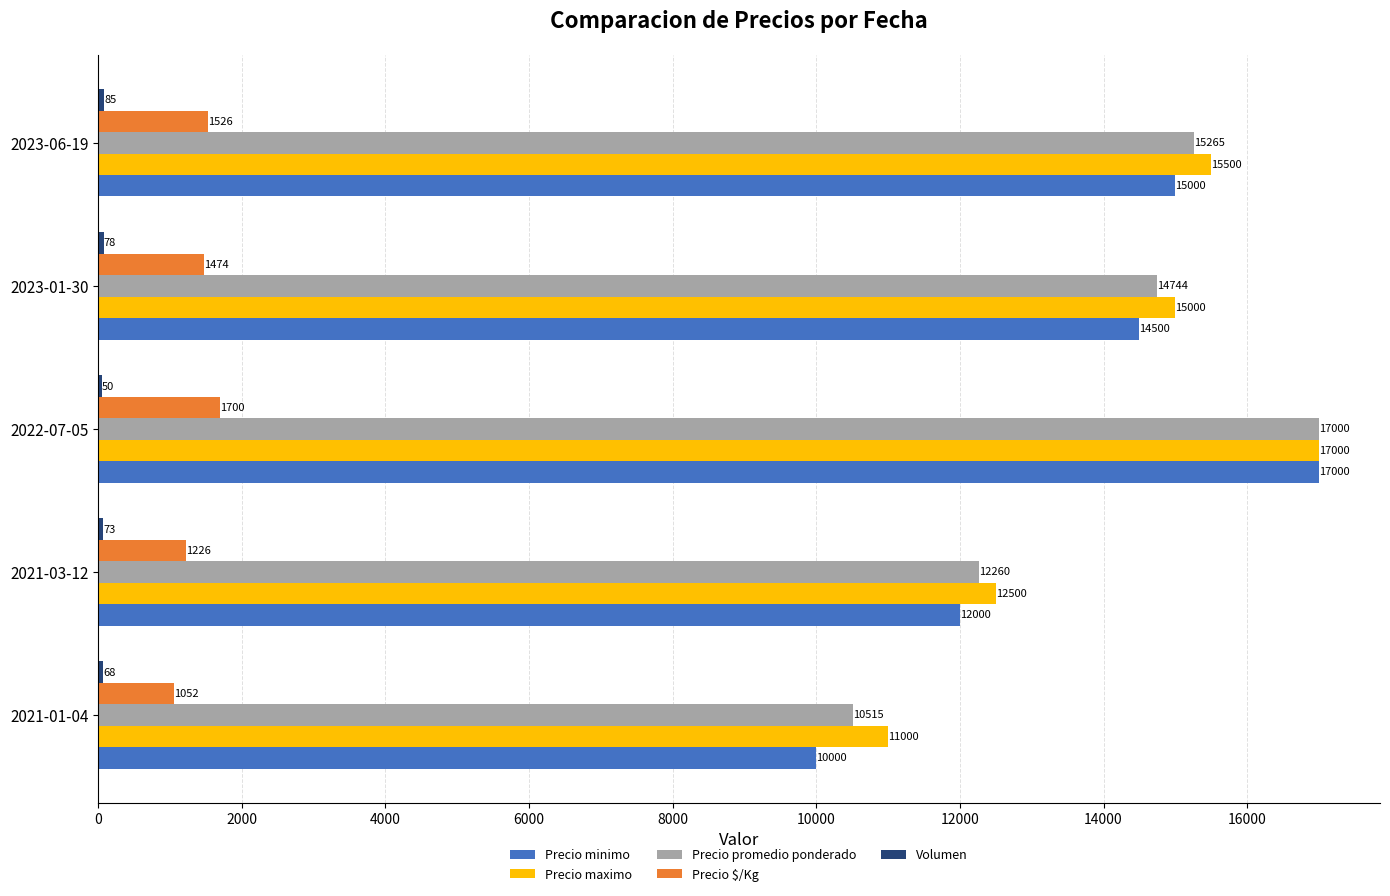

Between 2021-01-04 and 2021-03-12, which series saw the biggest shift?

Precio minimo